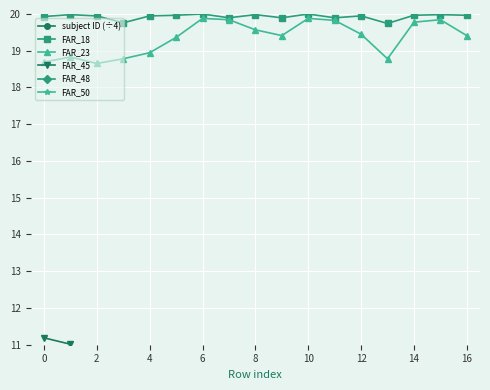

Is it true that FAR_18 equals 27.6 at 14?

False